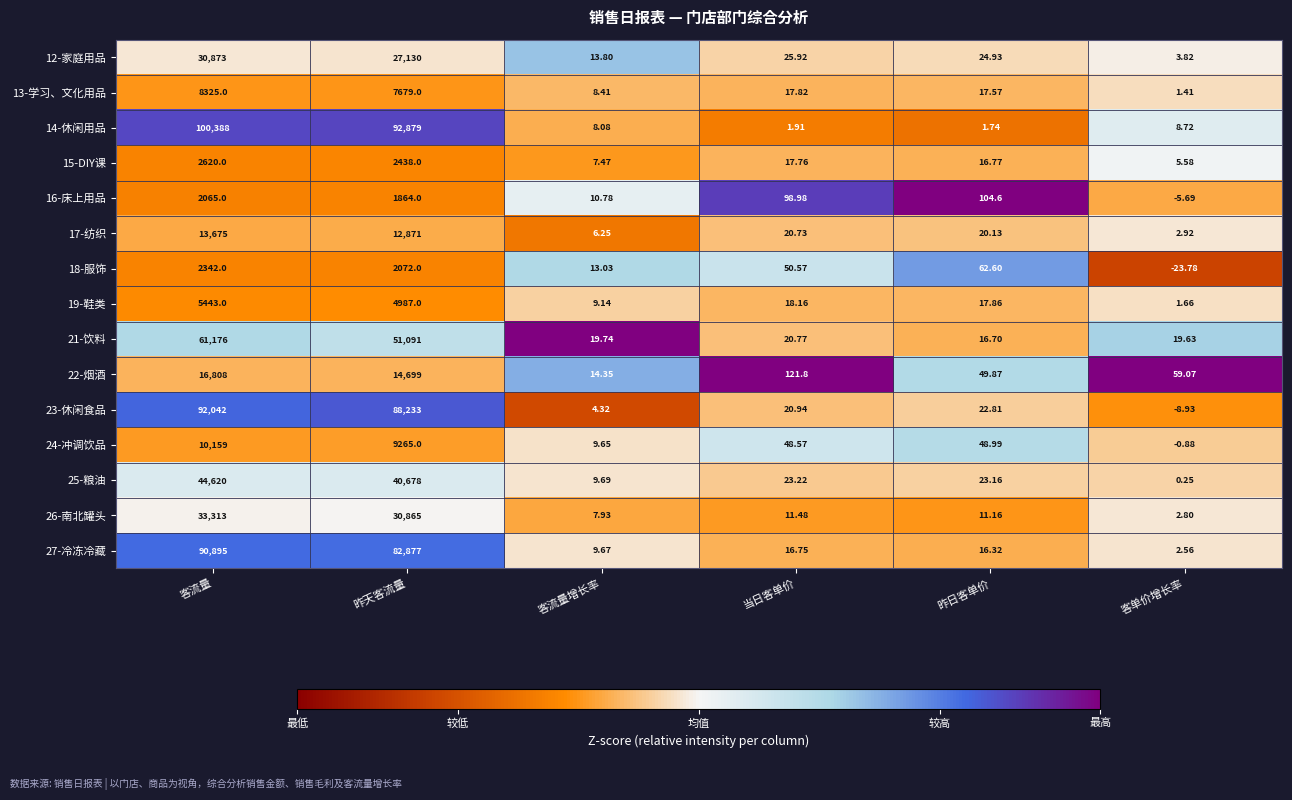

Which label corresponds to the largest value in the chart?

客流量